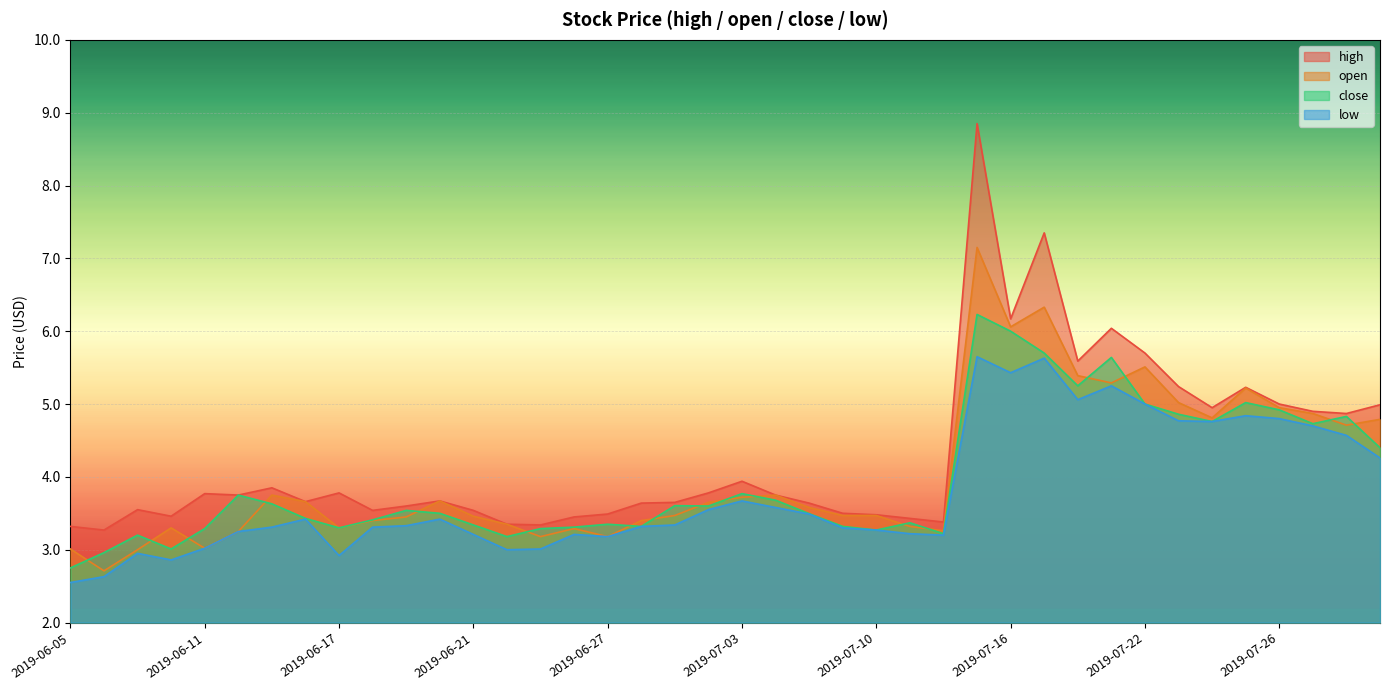

What is the minimum value for open?

2.7